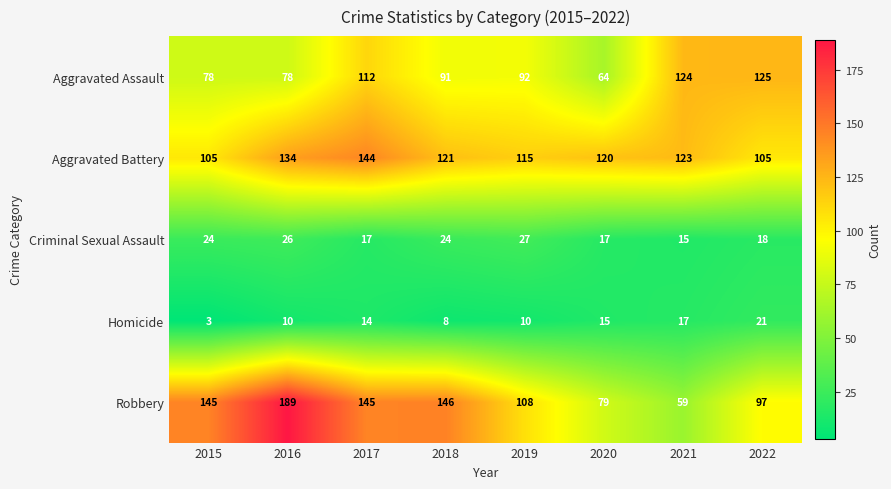

What is the difference between the second highest and second lowest values in the Aggravated Battery series?

29